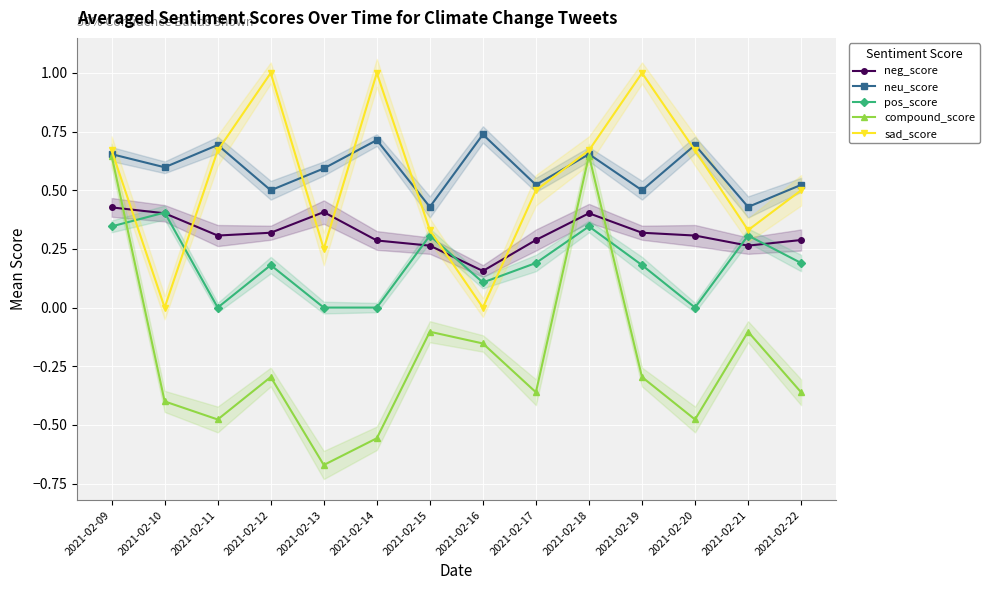

How many interior local valleys does the neg_score series have?

3